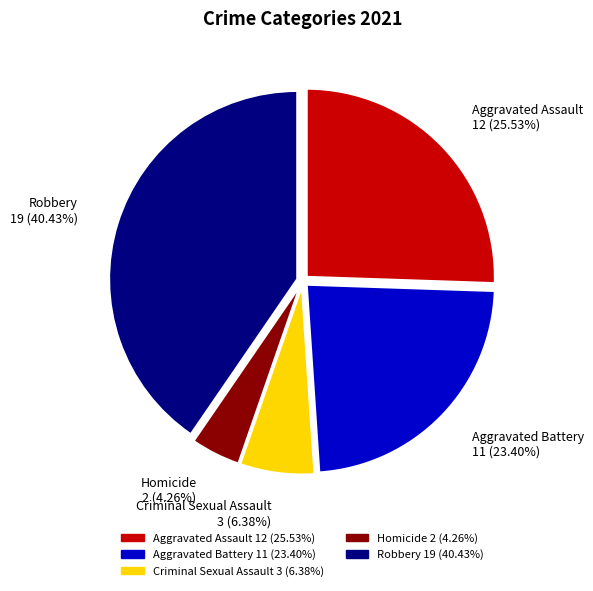

Do Aggravated Assault and Homicide together represent more than half of the pie?

No